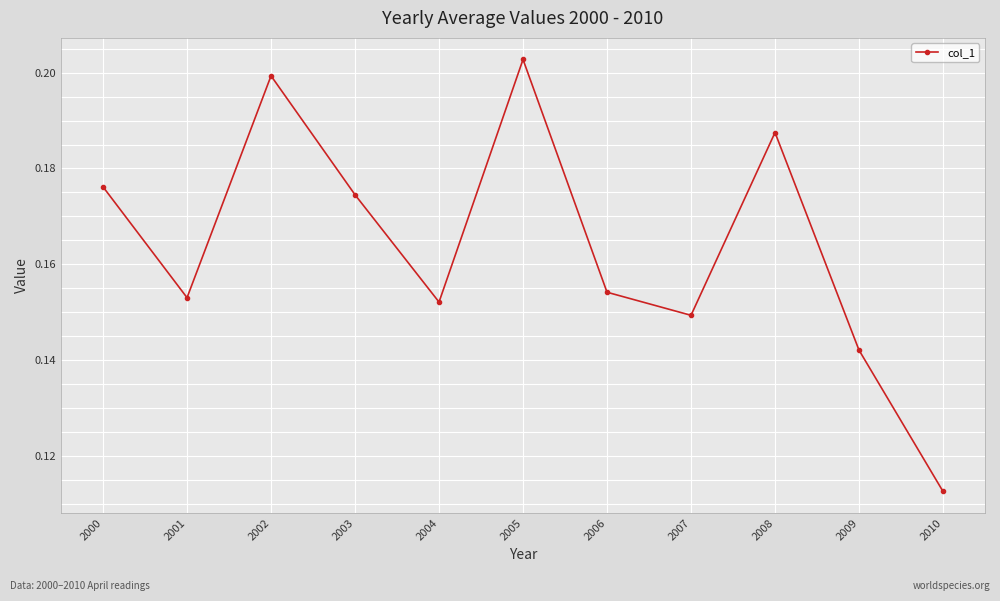

True or false: the data shows 0.2 at 2000.

True